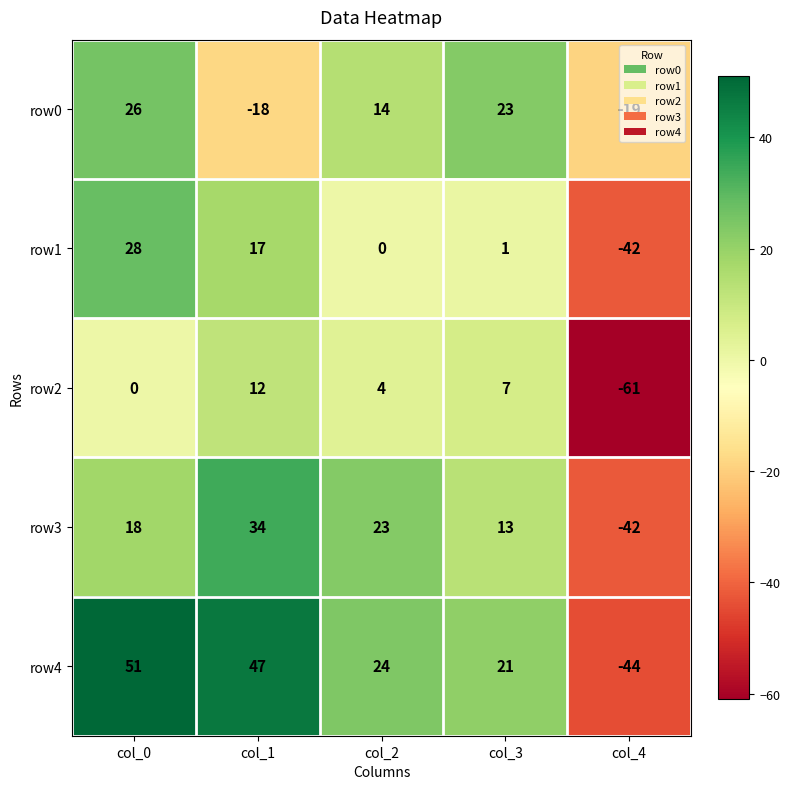

What is the difference between the maximum and second lowest values in the row0 series?

44